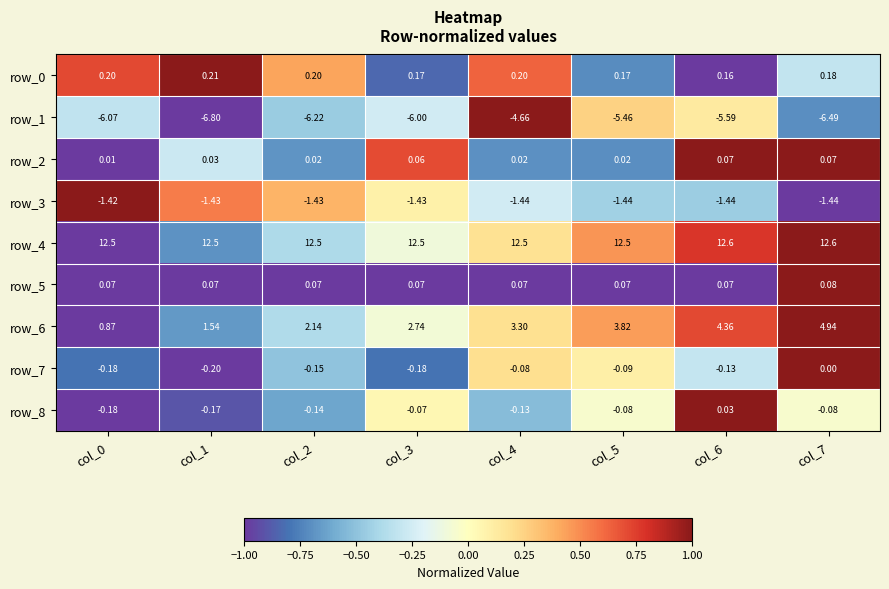

How many values in the row_7 series are below 0?

7